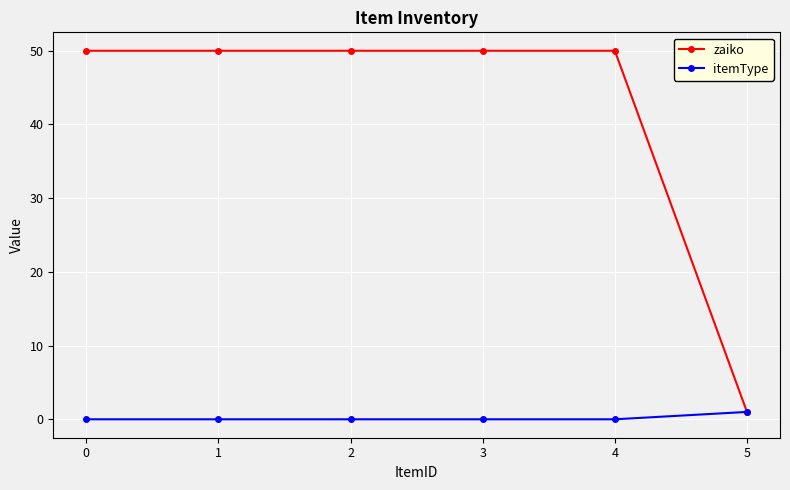

True or false: itemType has a value of 0 at 3.

True